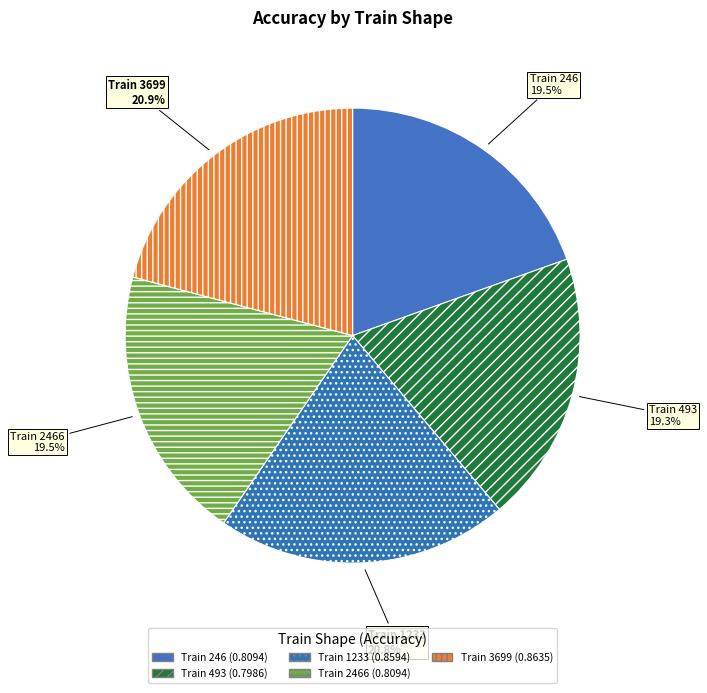

How many segments does this pie chart have?

5